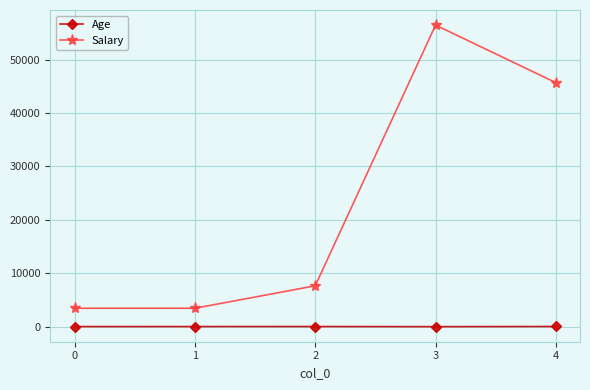

Which series has the largest total across all categories?

Salary